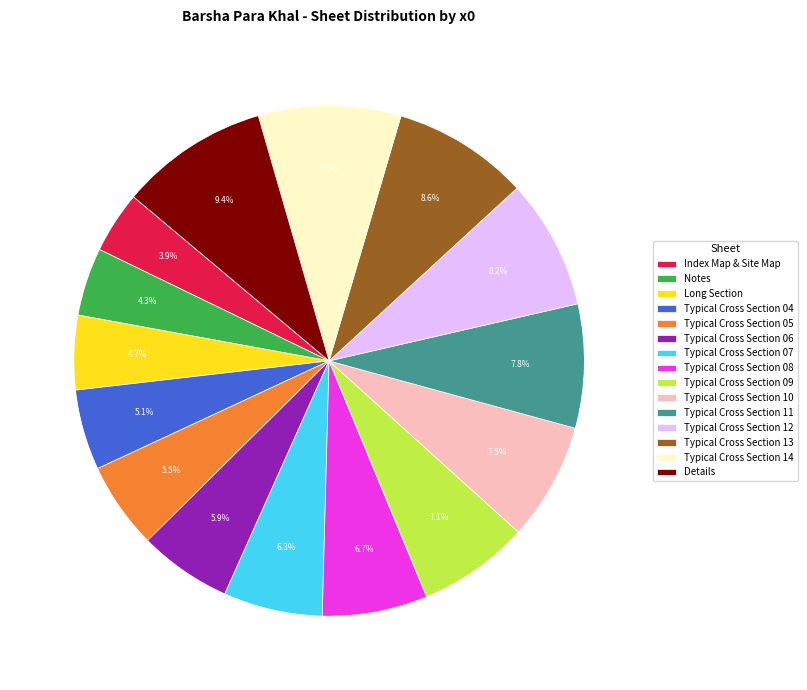

Is it true that Typical Cross Section 13 is 22% of the pie?

False